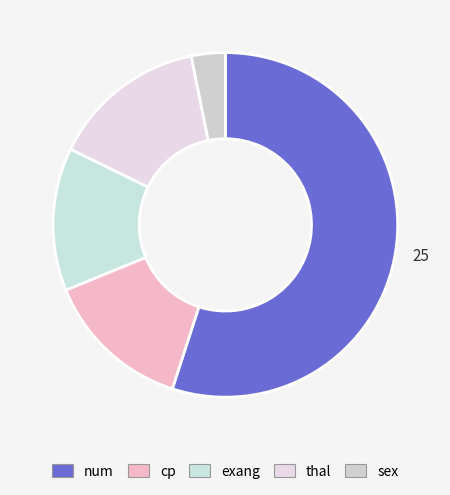

Is the sum of exang and sex greater than half?

No